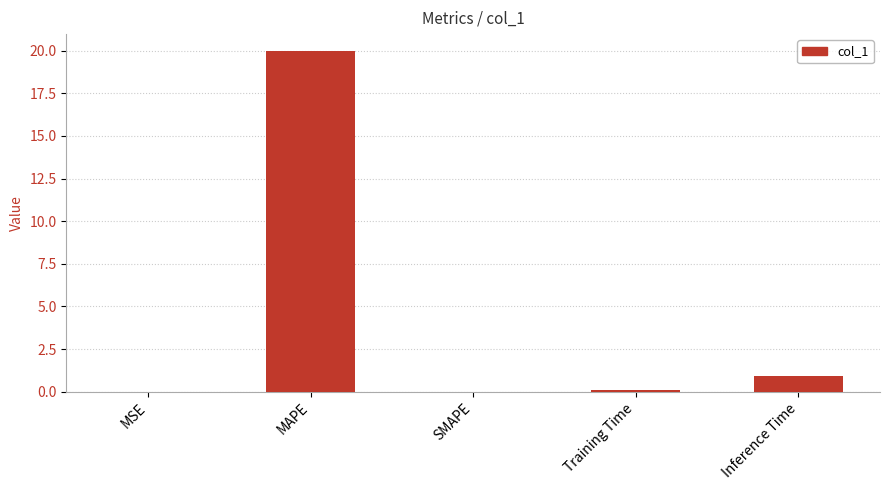

Count the number of categories in the chart.

5